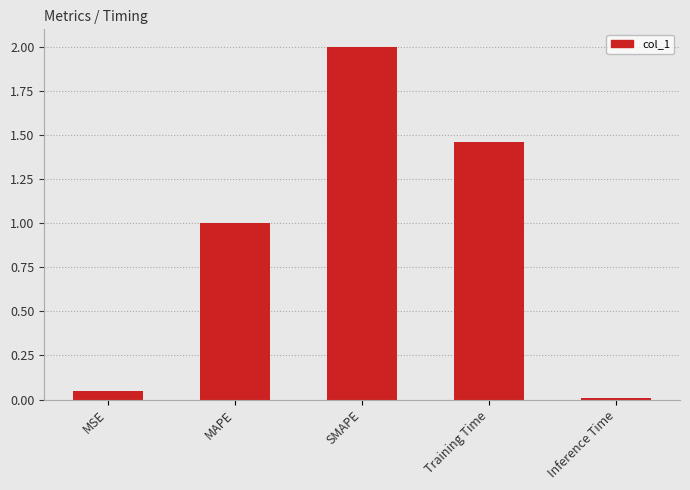

How many bars are there in total?

5